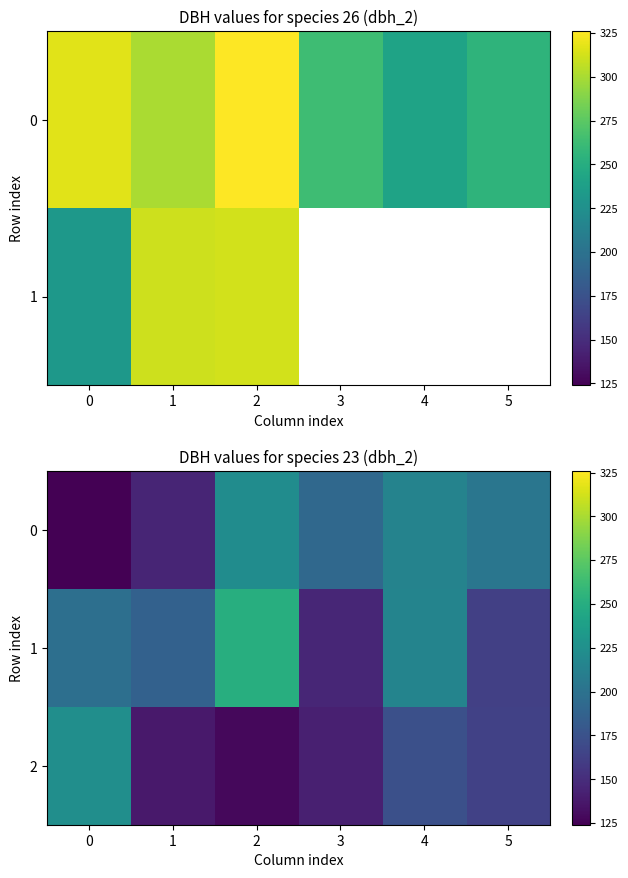

What is the difference between the 1 values at 1 and 3?

41